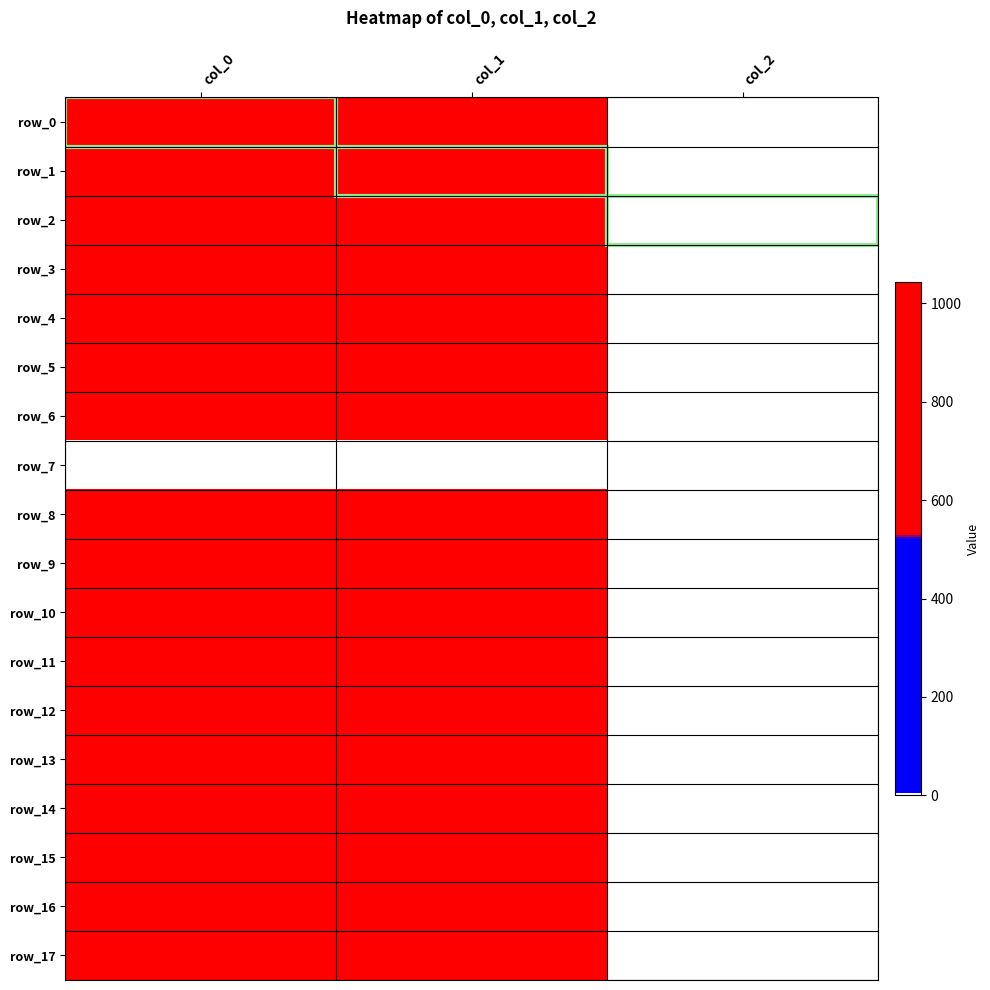

Which series has the largest total across all categories?

row_13